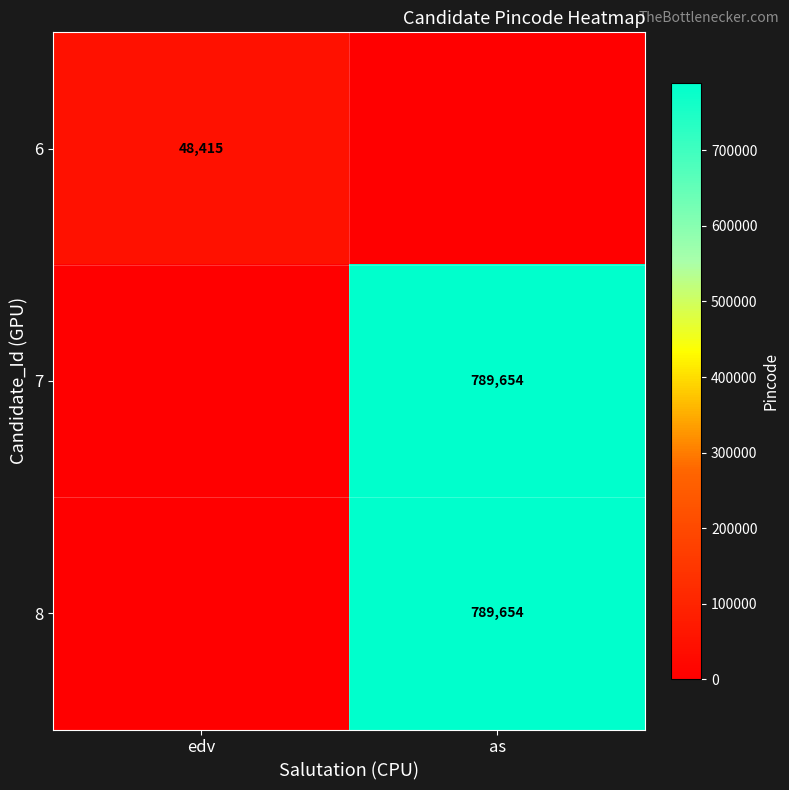

True or false: 8 has a value of 789654 at as.

True